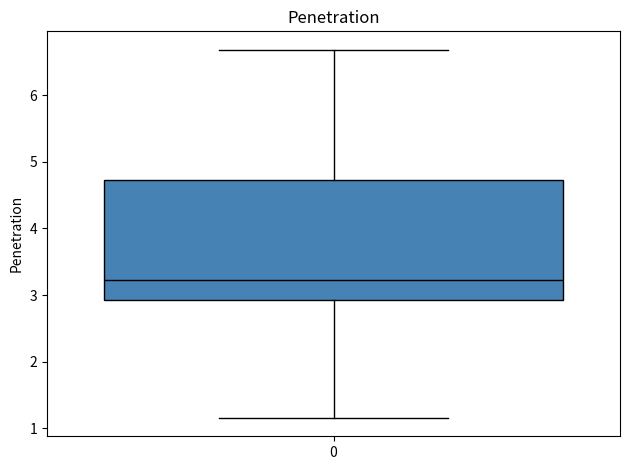

Where does the median line of the box at x = 0 sit on the y-axis? The values are not printed on the chart, so give them approximately, as read against the axis.

3.2